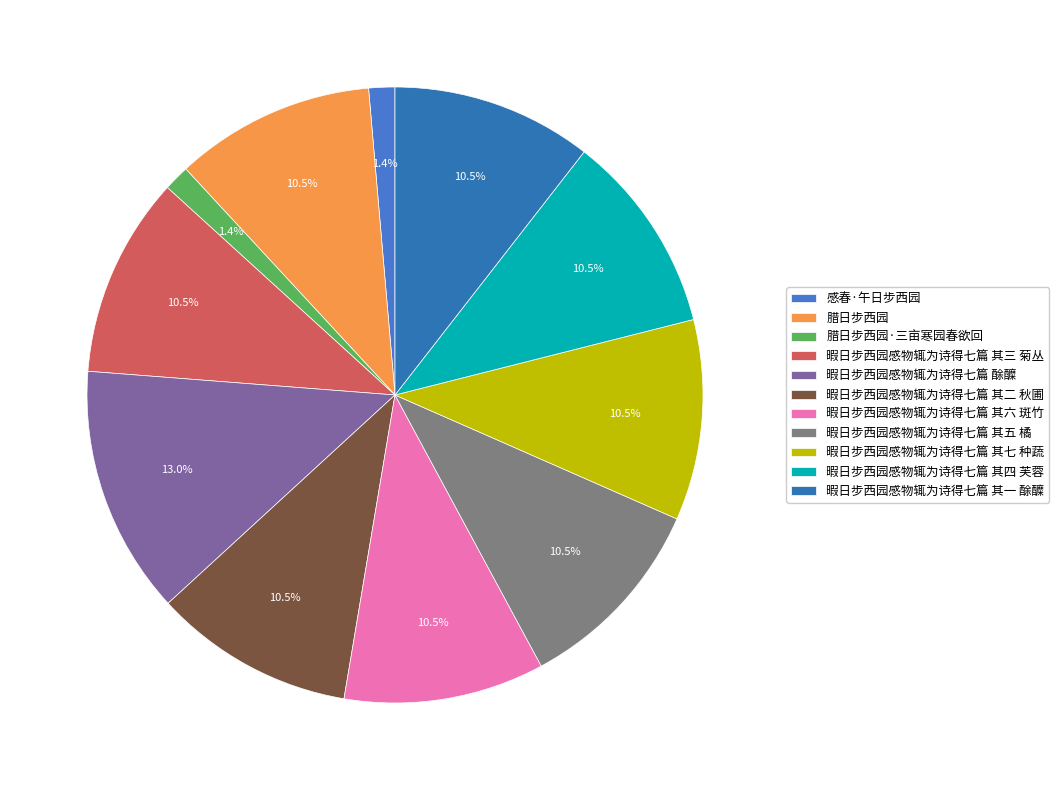

Approximately how many times larger is the value at 腊日步西园 compared to 腊日步西园·三亩寒园春欲回?

7.8